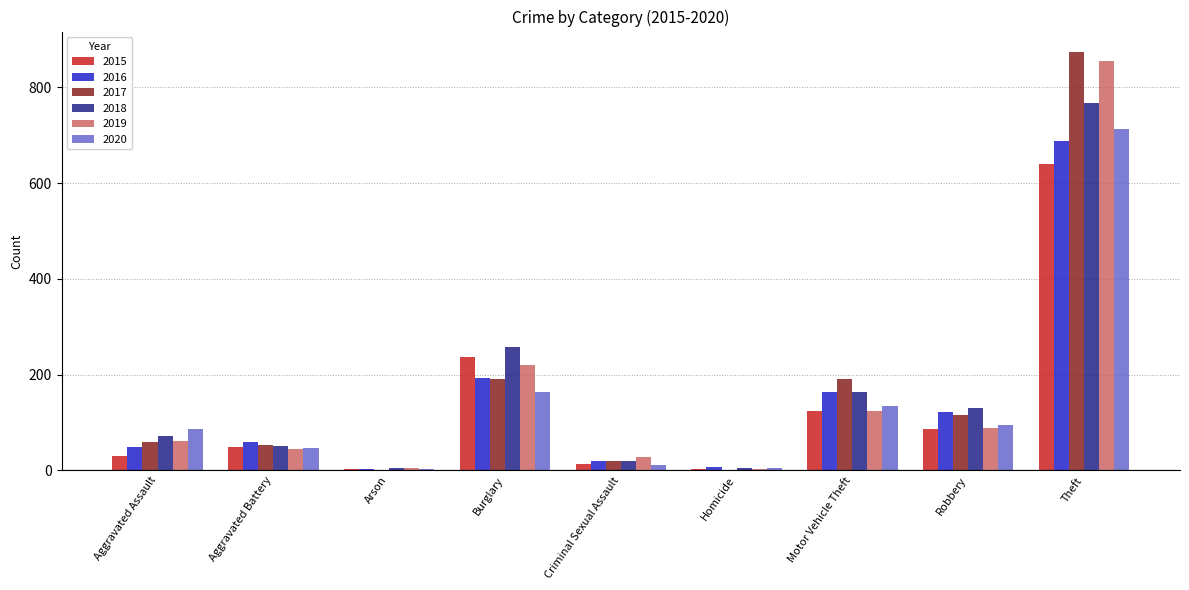

At which label does 2018 reach its peak?

Theft